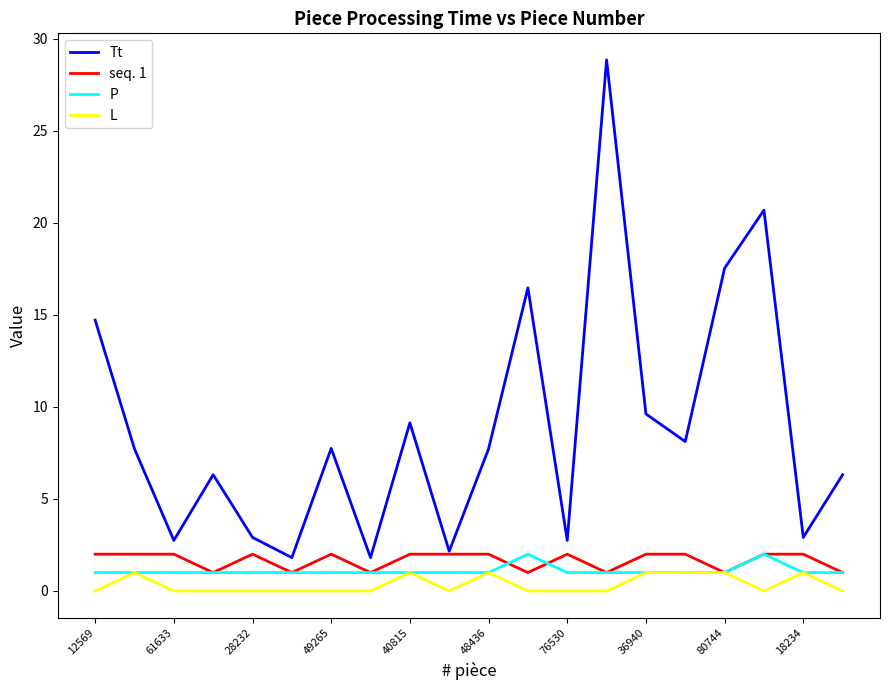

What is the maximum value shown in the chart?

28.8